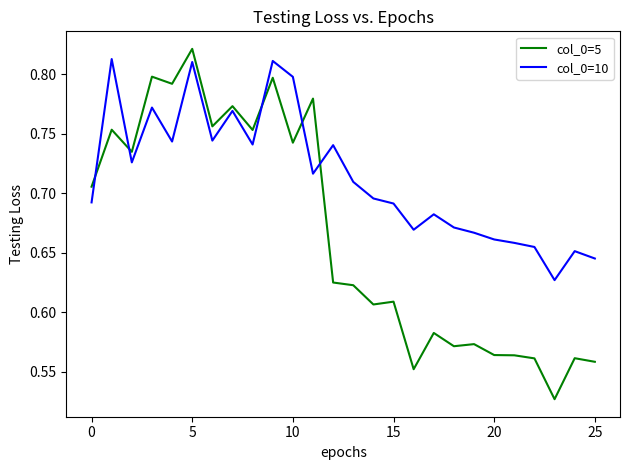

Which series has the largest total across all categories?

col_0=10